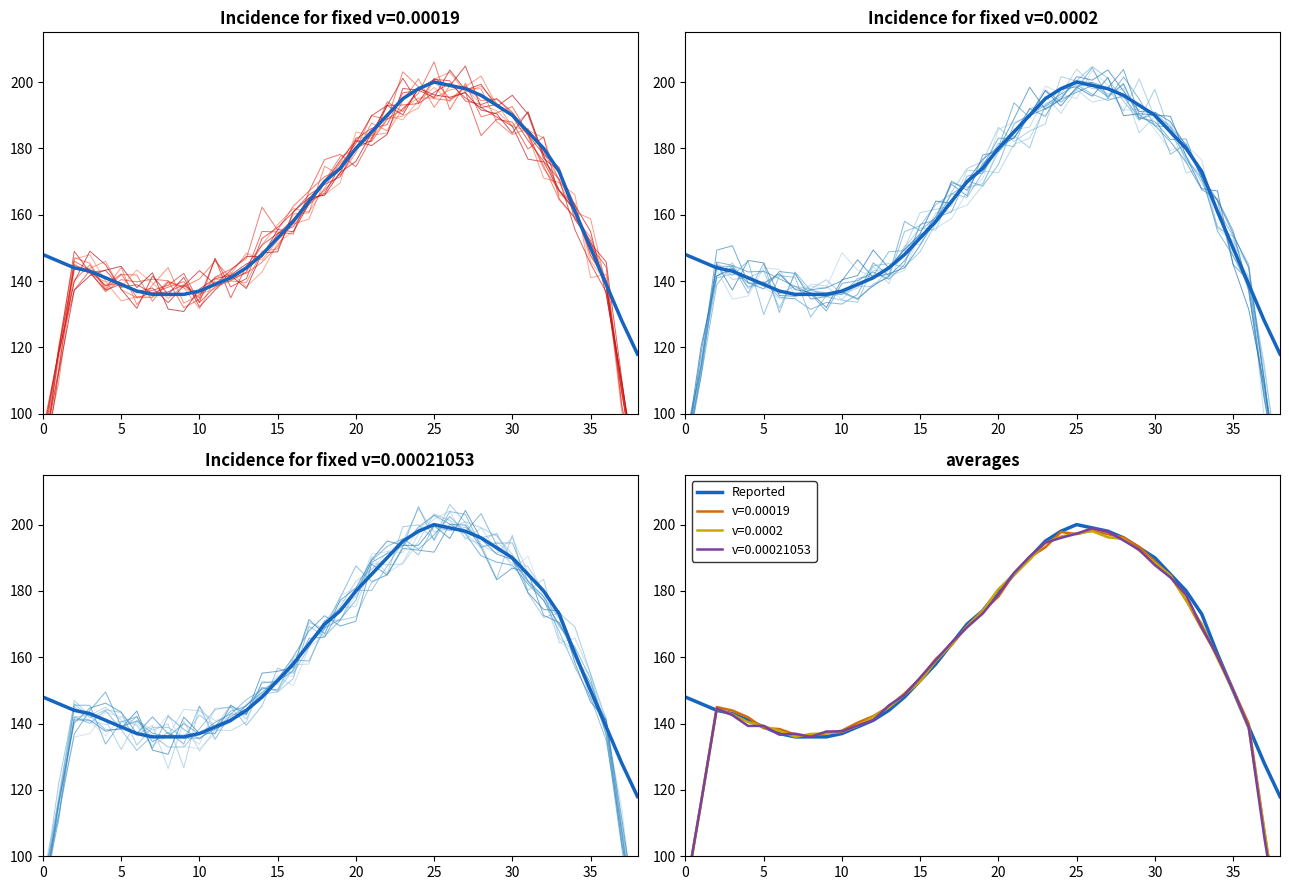

True or false: Reported and sim_0 intersect in this chart.

True